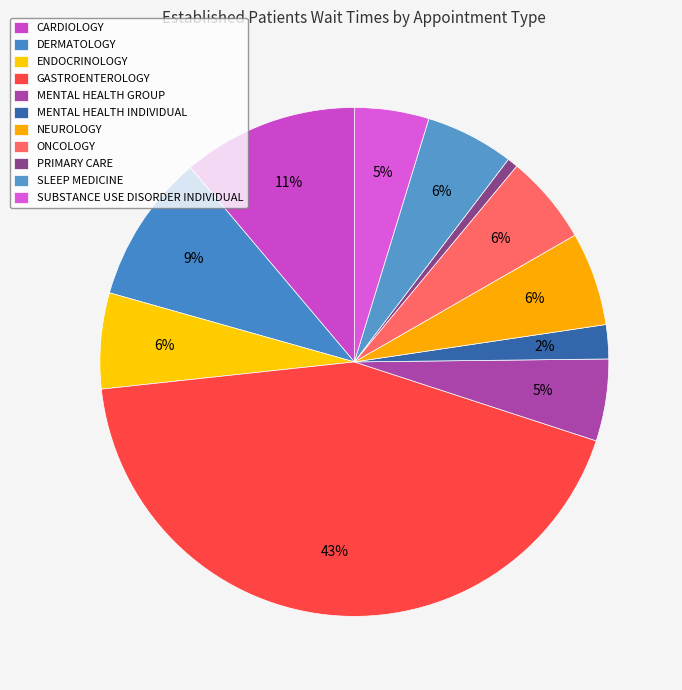

What portion of the pie excludes GASTROENTEROLOGY?

56.7%